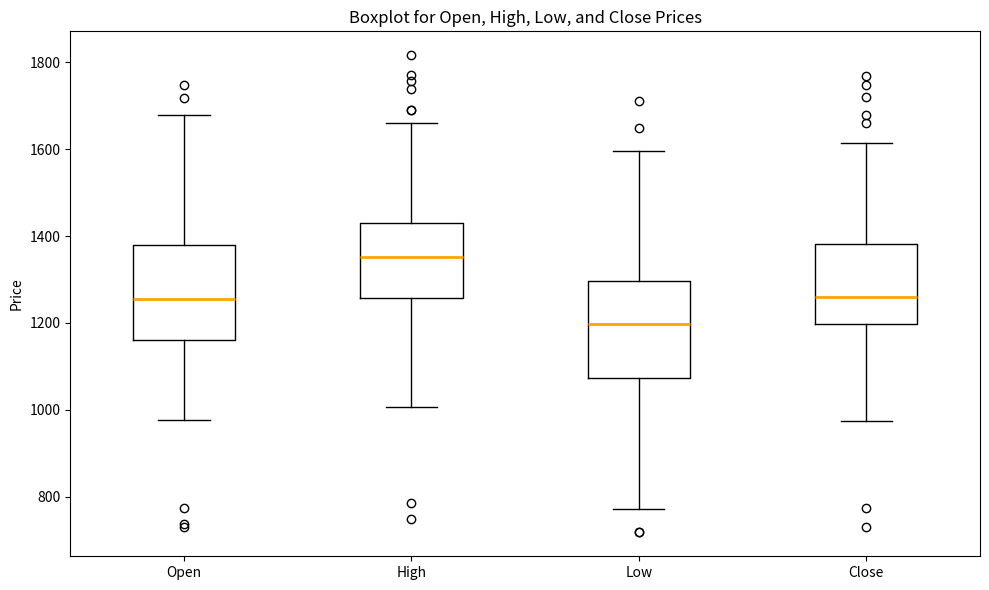

Reading left to right, transcribe this box plot: for each box, give where its median line is, the range the box spans, and where its two whiskers end, as read against the y-axis. The values are not printed on the chart, so give them approximately, as read against the axis.

Open: median 1260, box 1160 to 1380, whiskers 980 to 1680
High: median 1360, box 1260 to 1420, whiskers 1000 to 1660
Low: median 1200, box 1080 to 1300, whiskers 780 to 1600
Close: median 1260, box 1200 to 1380, whiskers 980 to 1620